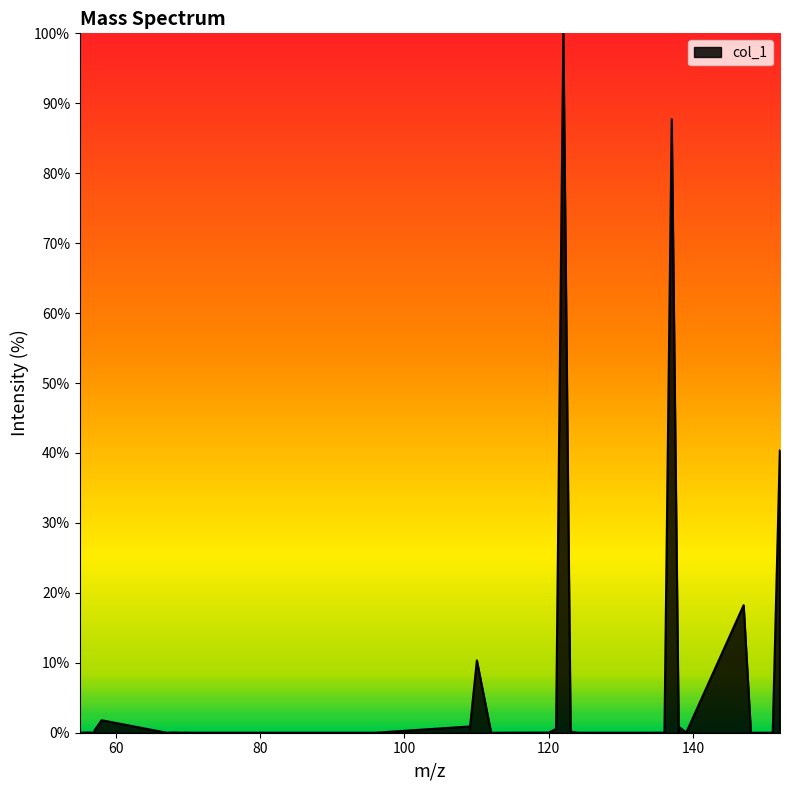

What is the maximum value shown in the chart?

100.0